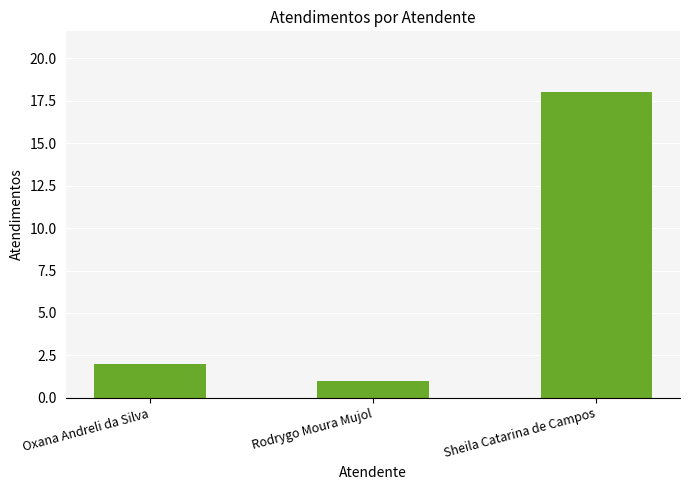

Does the chart contain any negative values?

No